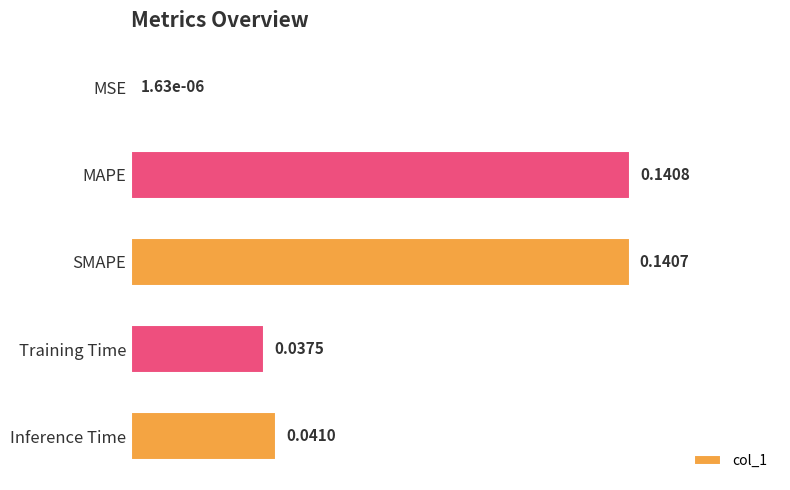

Where is the data nearest to the value 0?

MSE